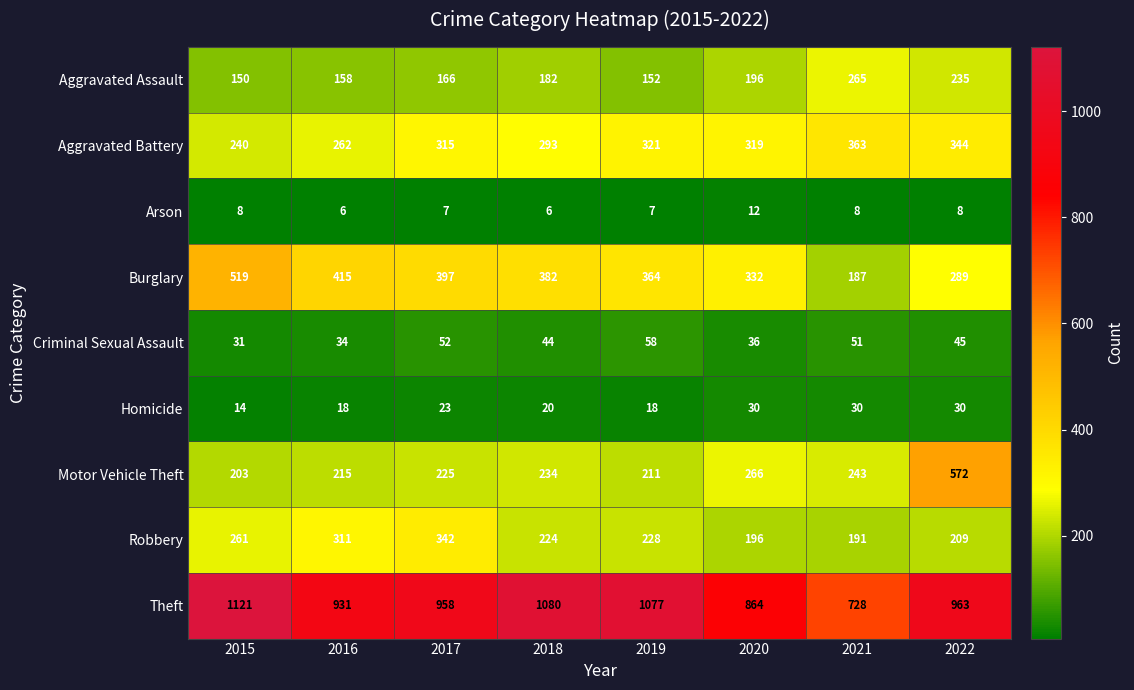

The Robbery series shows 289 at 2021. True or false?

False